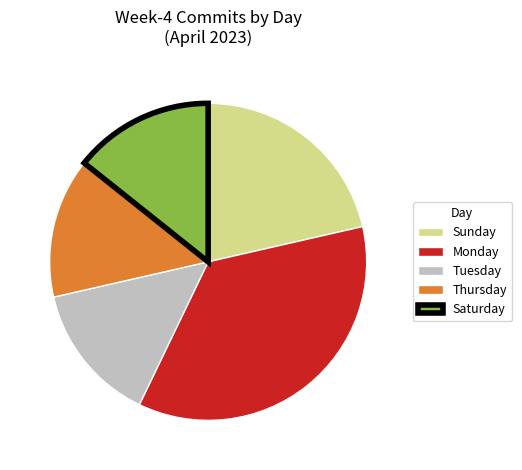

How many slices are in this pie chart?

5